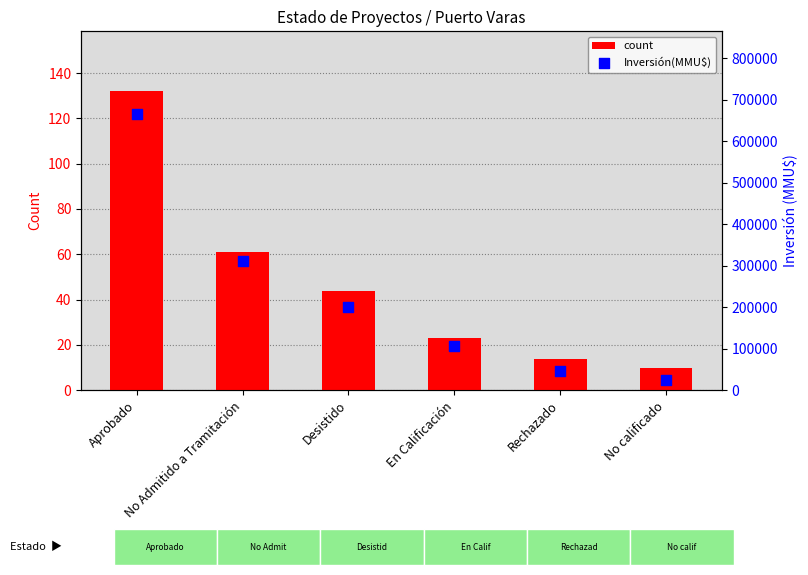

Is the value of Inversión(MMU$) at Rechazado greater than the value of count at No Admitido a Tramitación?

Yes